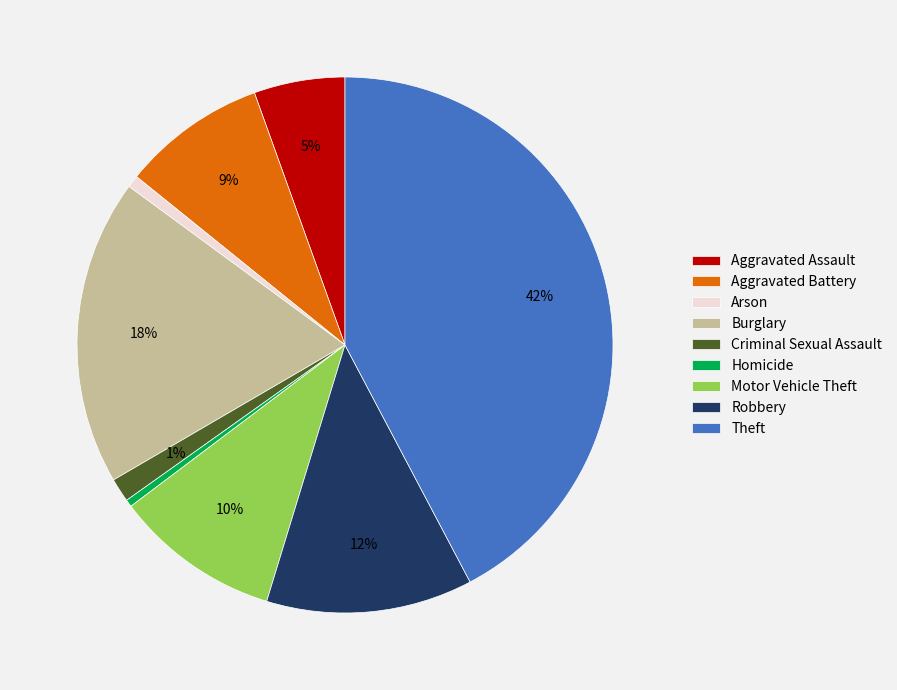

To the nearest percent, what is the average slice percentage?

11%